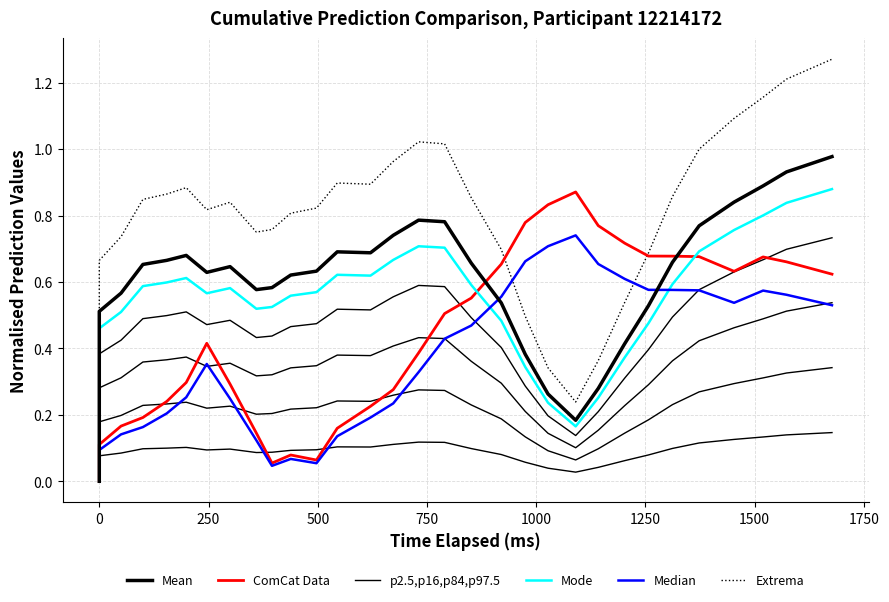

The value of Median at 2000 is 0.1. True or false?

False